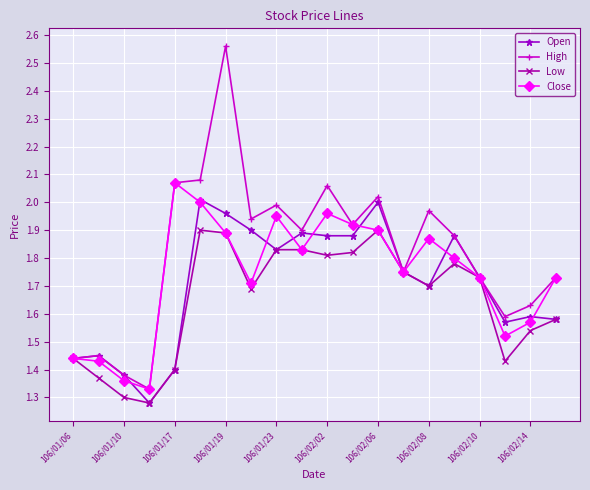

Rank the series by their maximum value, from highest to lowest.

High, Close, Open, Low